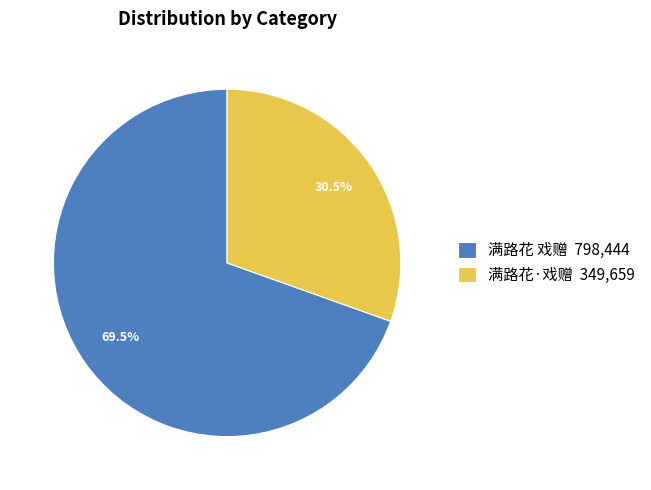

Does 满路花 戏赠 798,444 account for over 50% of the chart?

Yes